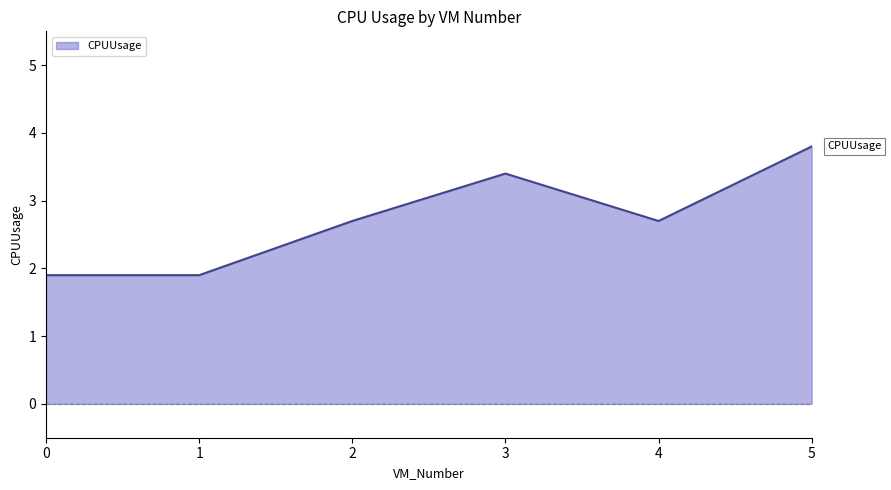

The chart shows a value of 3.8 at 5. True or false?

True